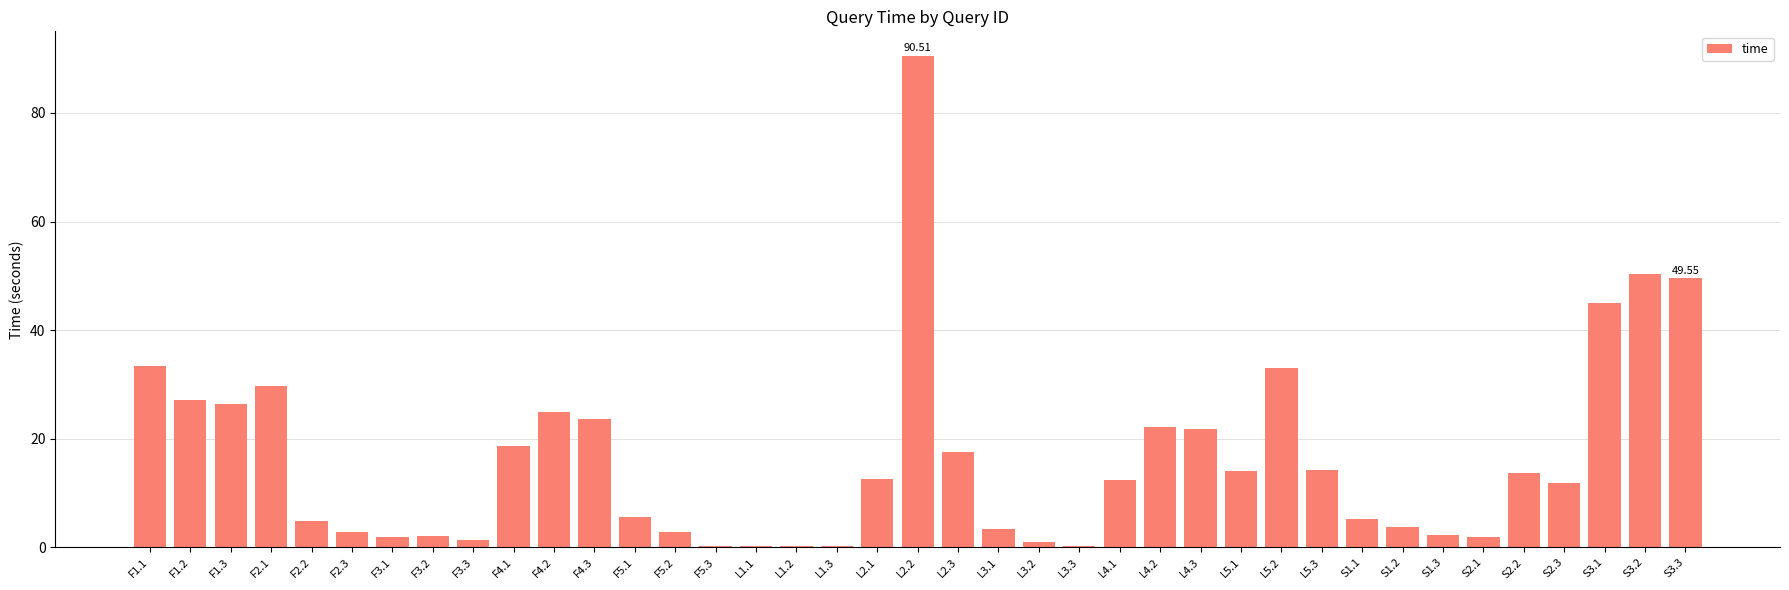

Which label corresponds to the largest value in the chart?

L2.2